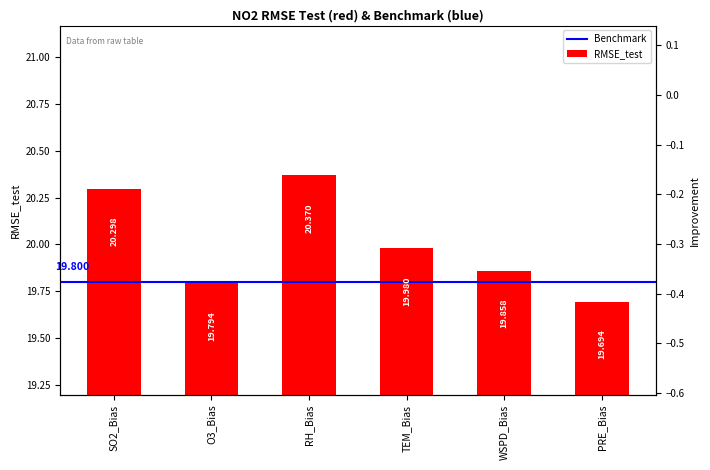

True or false: Improvement has a value of -0.9 at RH_Bias.

False